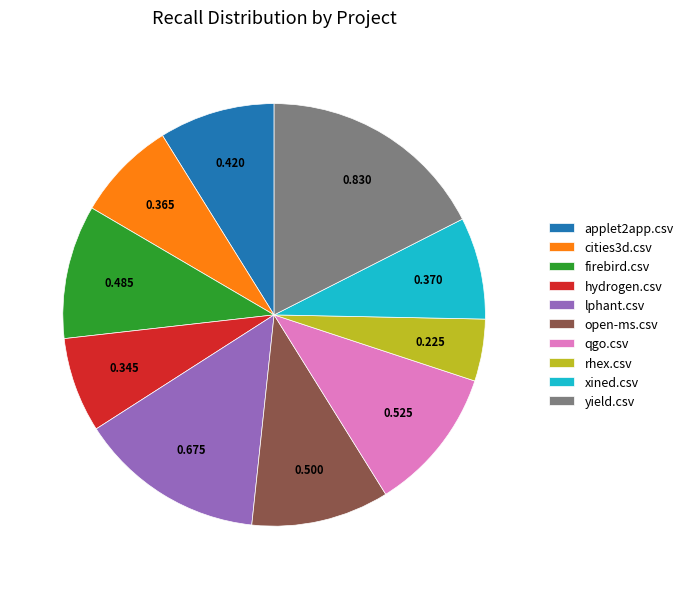

The open-ms.csv slice represents 16% of the pie. True or false?

False